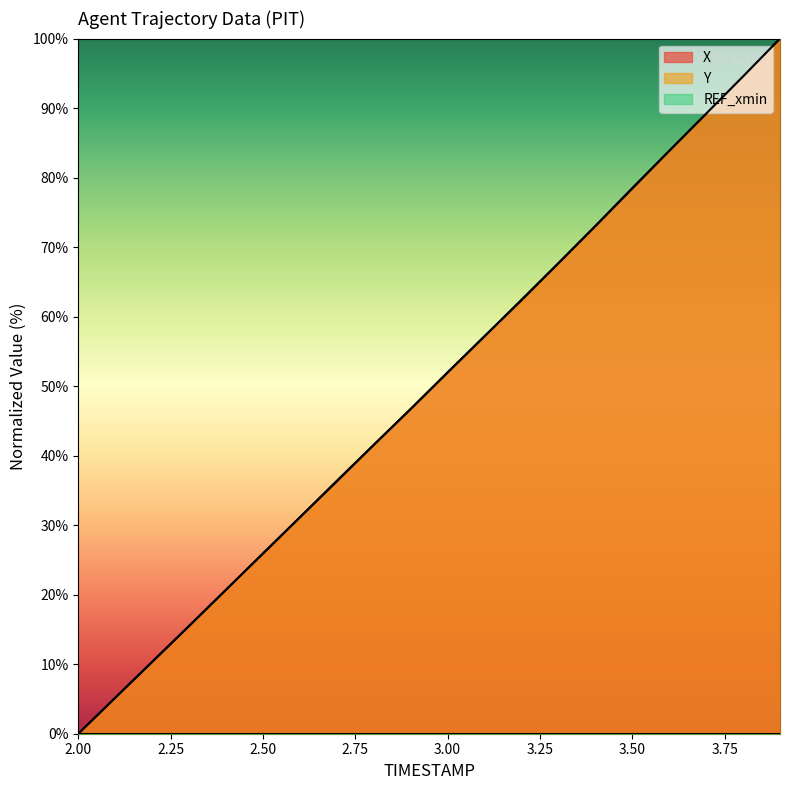

After their last crossing, which series has the higher values: X or Y?

X